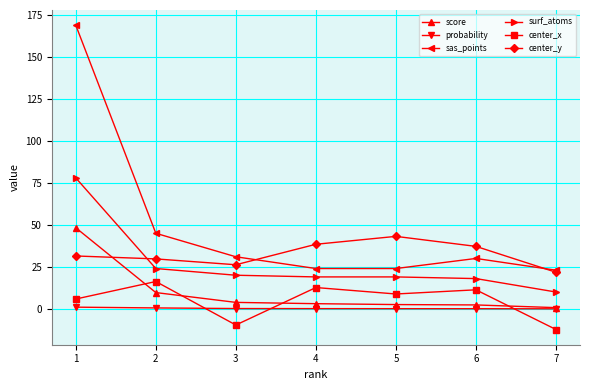

What is the difference between the second highest and second lowest values in the surf_atoms series?

6.0